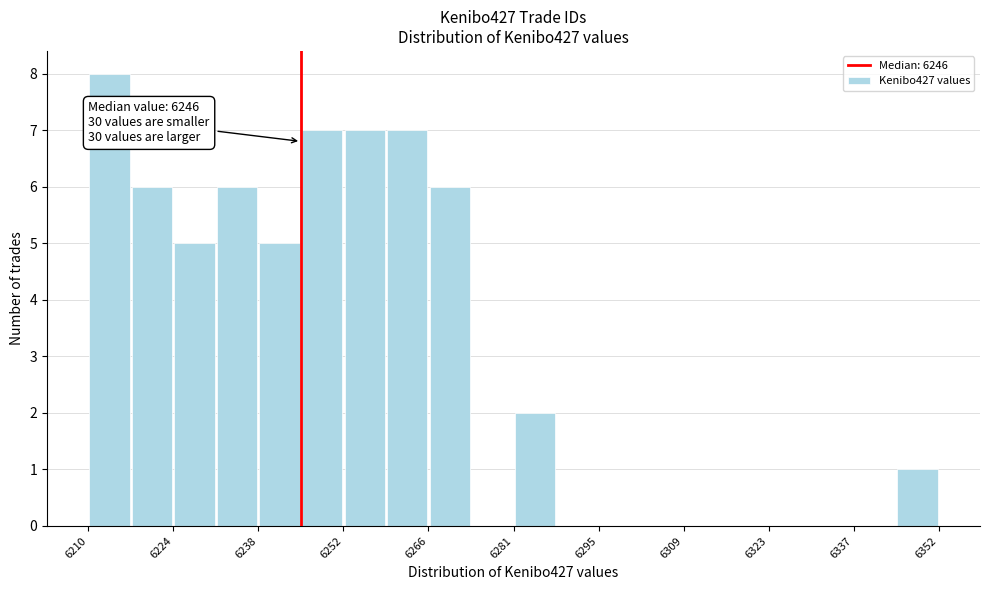

Around what value on the x-axis is the tallest bar? Give the approximate position of its centre, as read against the axis.

6214